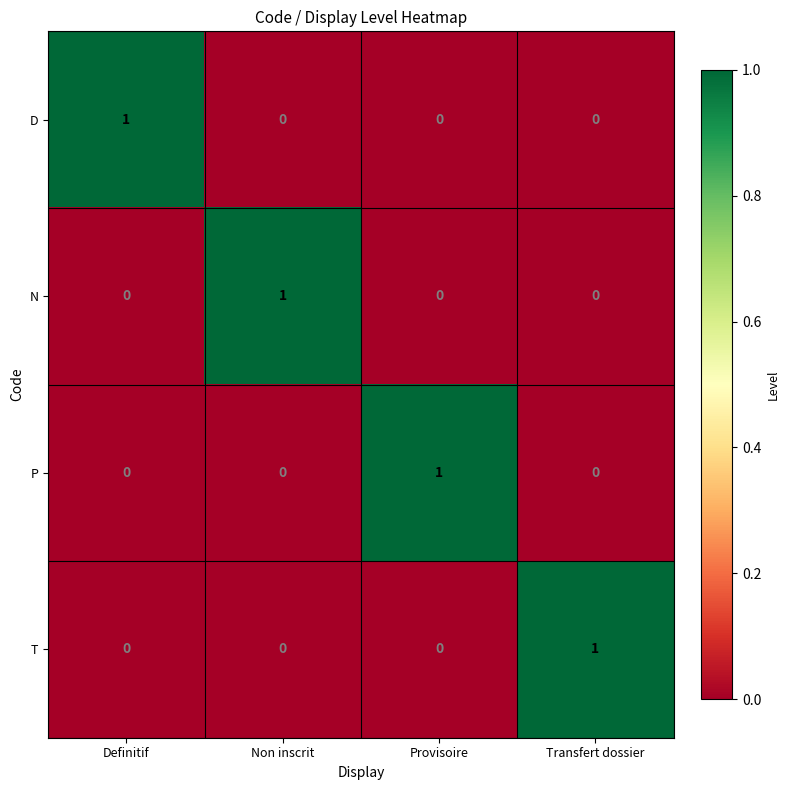

The value of T at Non inscrit is 1. True or false?

False